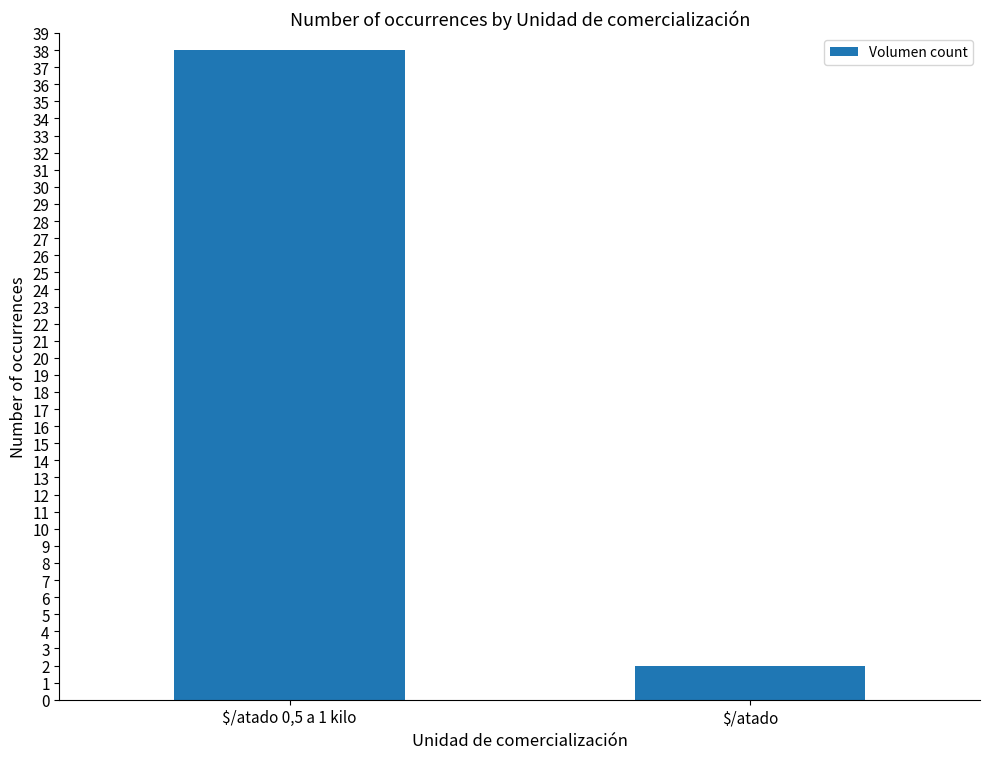

What is the greatest value displayed?

38